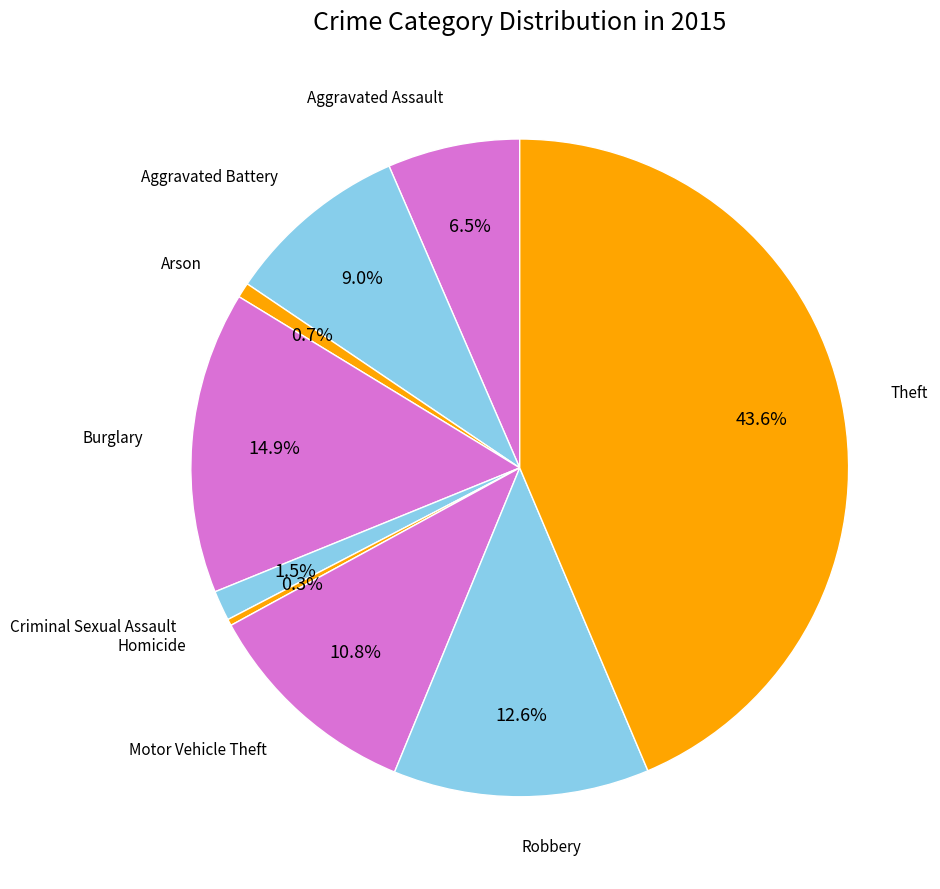

To the nearest percent, what is the average slice percentage?

11%